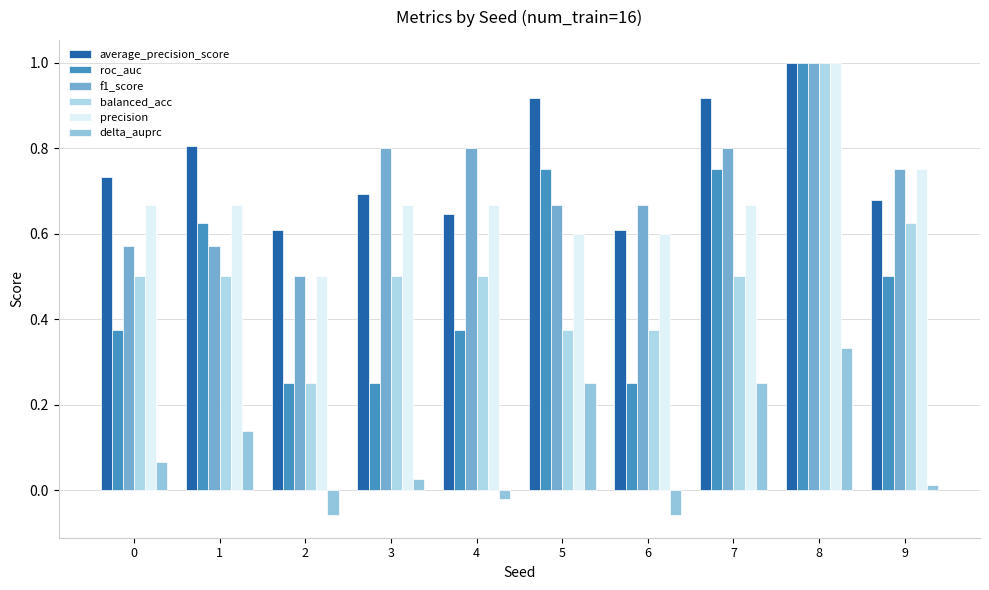

How many series are shown in this chart?

6